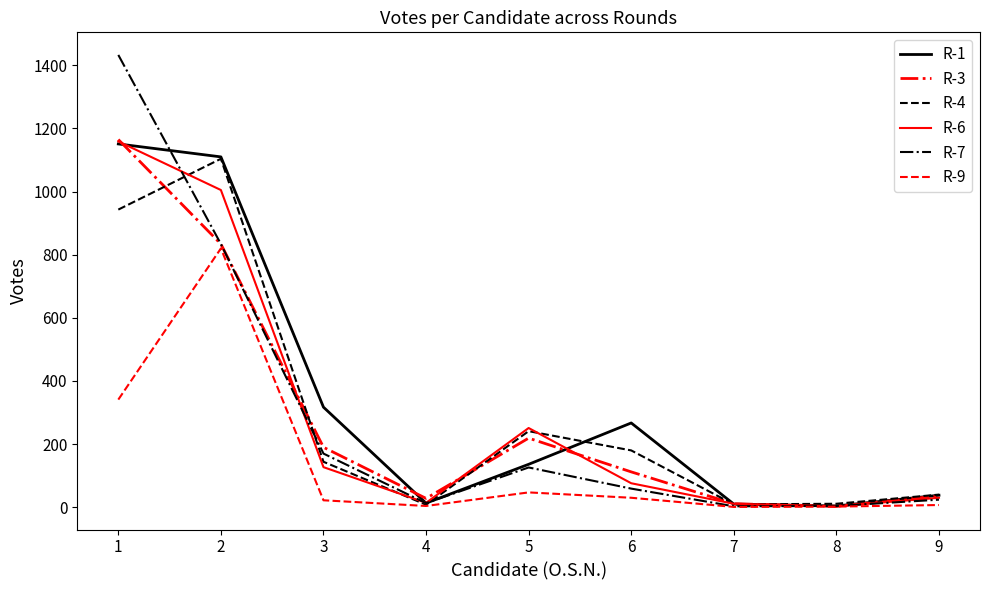

The value of R-7 at 1 is 2436. True or false?

False